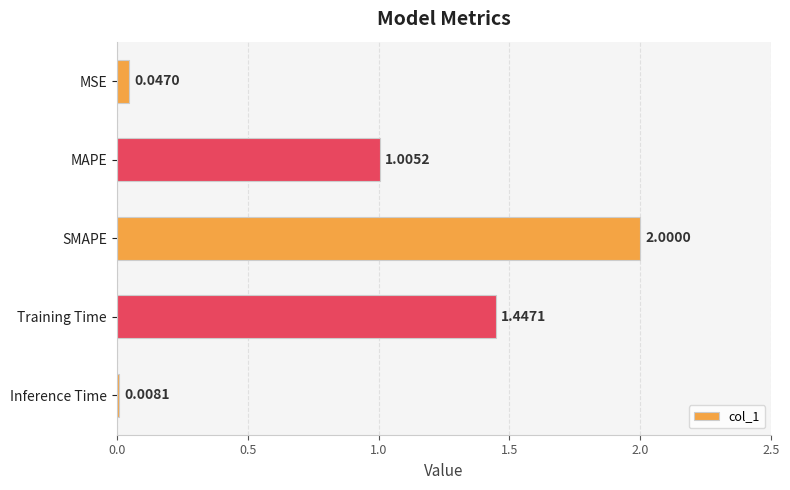

How many data points does each series have?

5